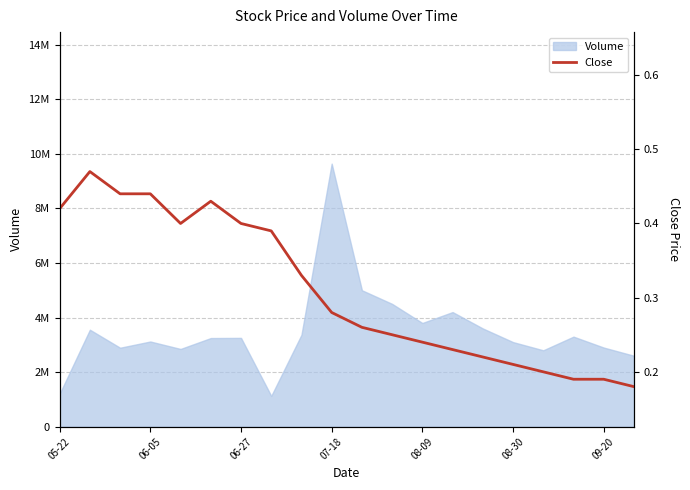

What is the minimum value shown in the chart?

0.2